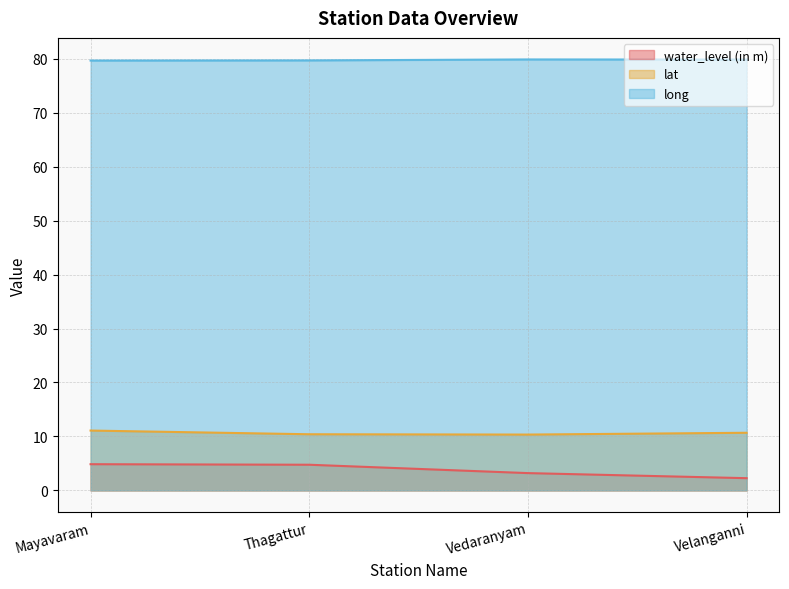

True or false: long and lat cross at least once.

False